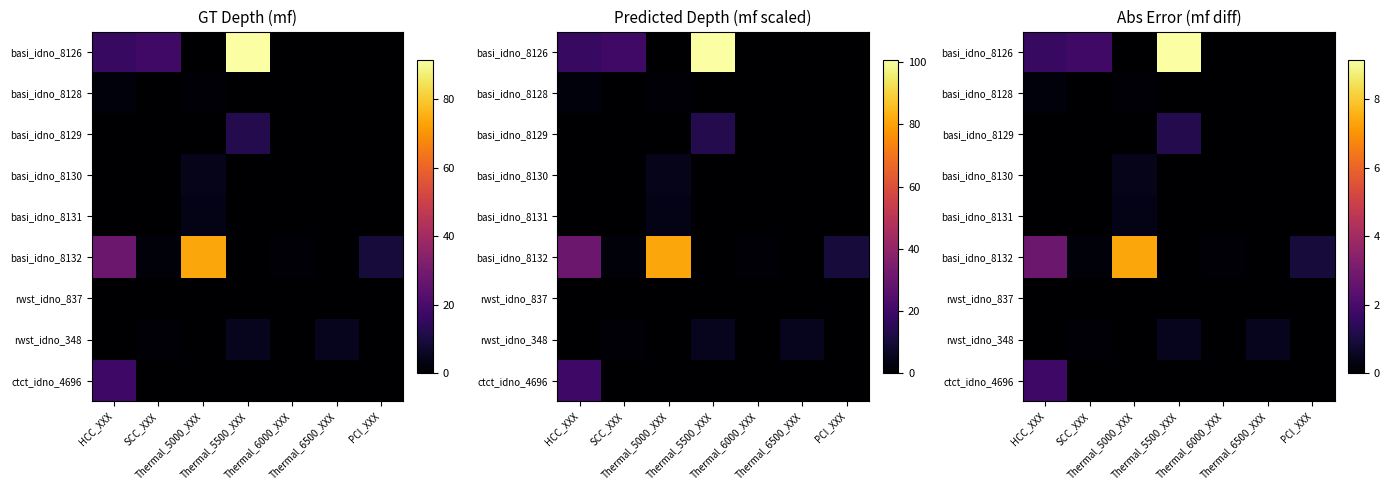

True or false: rwst_idno_837 has a value of 0.0 at PCI_XXX.

True